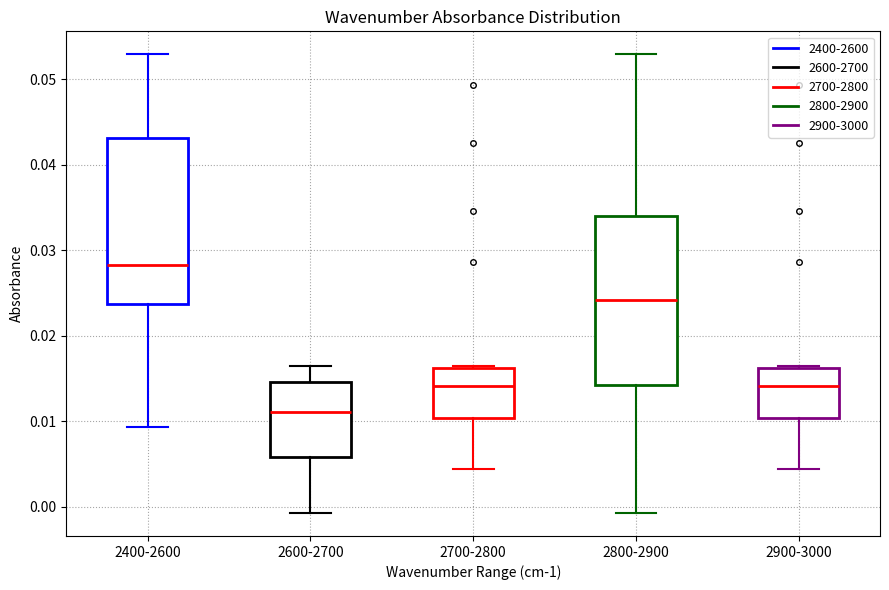

Reading left to right, read every box against the y-axis: the position of its median line, the range the box covers, and the ends of its whiskers. The values are not printed on the chart, so give them approximately, as read against the axis.

2400-2600: median 0.028, box 0.024 to 0.043, whiskers 0.009 to 0.053
2600-2700: median 0.011, box 0.006 to 0.015, whiskers -0.001 to 0.016
2700-2800: median 0.014, box 0.010 to 0.016, whiskers 0.004 to 0.016
2800-2900: median 0.024, box 0.014 to 0.034, whiskers -0.001 to 0.053
2900-3000: median 0.014, box 0.010 to 0.016, whiskers 0.004 to 0.016